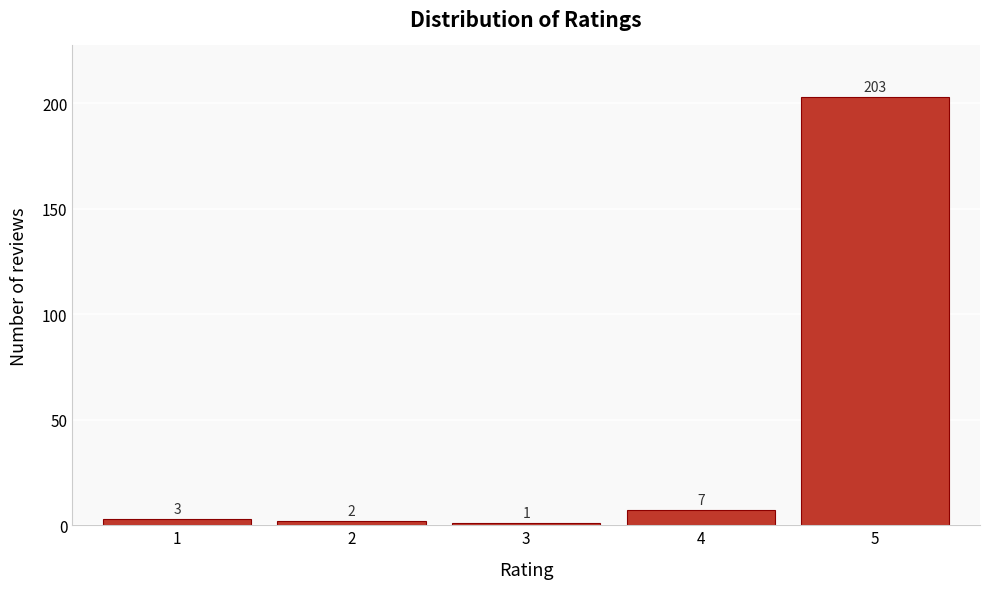

Reading right to left, extract all data points from this chart.

203	7	1	2	3